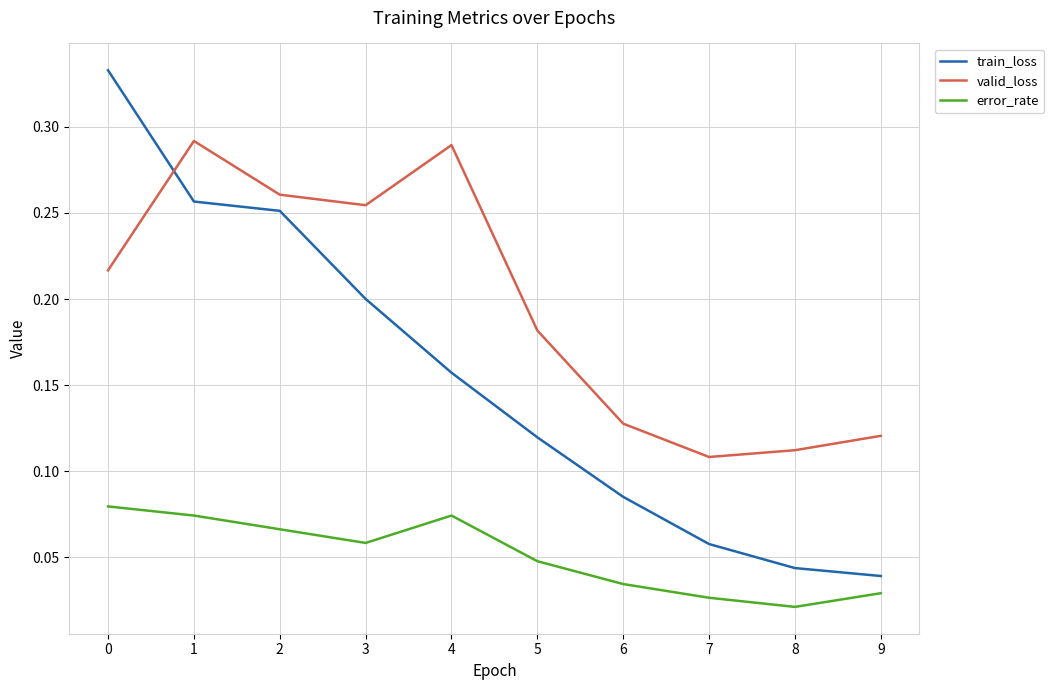

What is the total value across all series at 1?

0.6